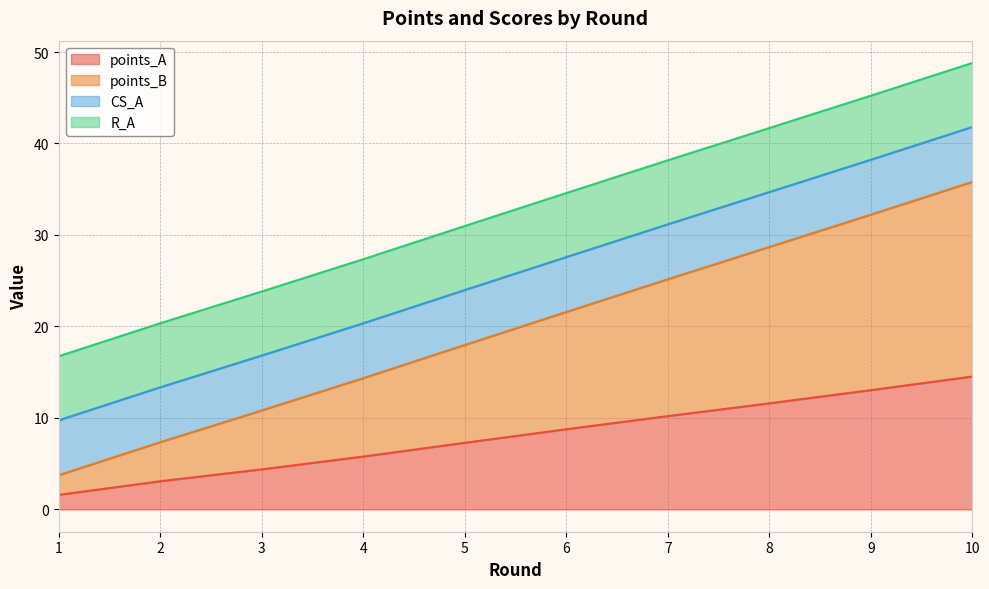

True or false: points_A and points_B cross at least once.

False